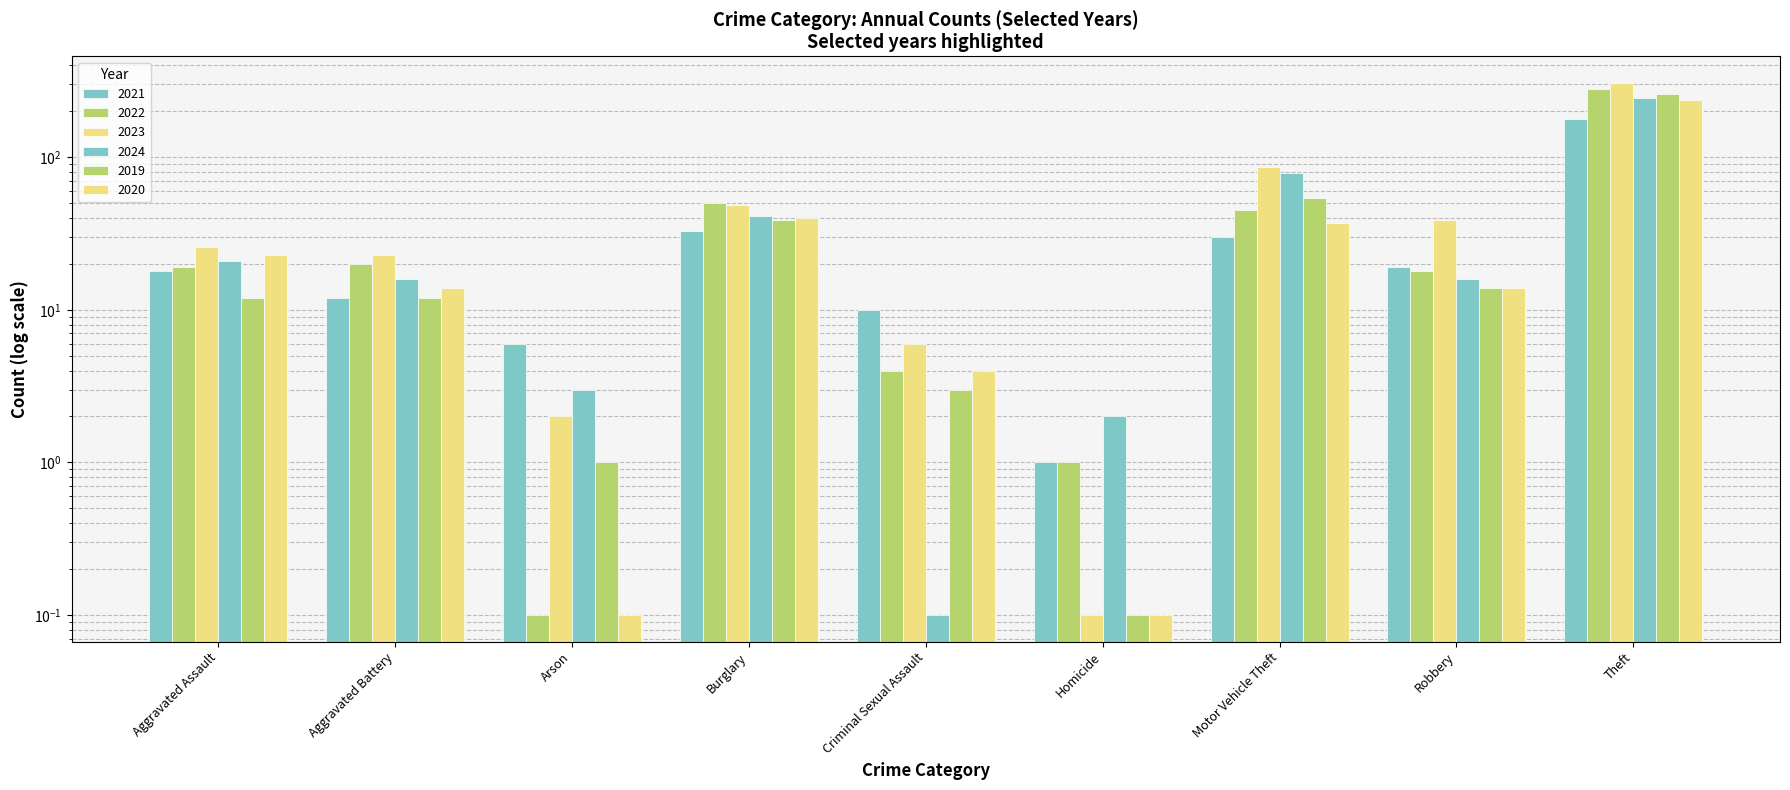

Reading left to right, list all the values displayed in this chart.

2021: 18.0	12.0	6.0	33.0	10.0	1.0	30.0	19.0	179.0
2022: 19.0	20.0	0.1	50.0	4.0	1.0	45.0	18.0	279.0
2023: 26.0	23.0	2.0	49.0	6.0	0.1	86.0	39.0	307.0
2024: 21.0	16.0	3.0	41.0	0.1	2.0	79.0	16.0	244.0
2019: 12.0	12.0	1.0	39.0	3.0	0.1	54.0	14.0	259.0
2020: 23.0	14.0	0.1	40.0	4.0	0.1	37.0	14.0	238.0